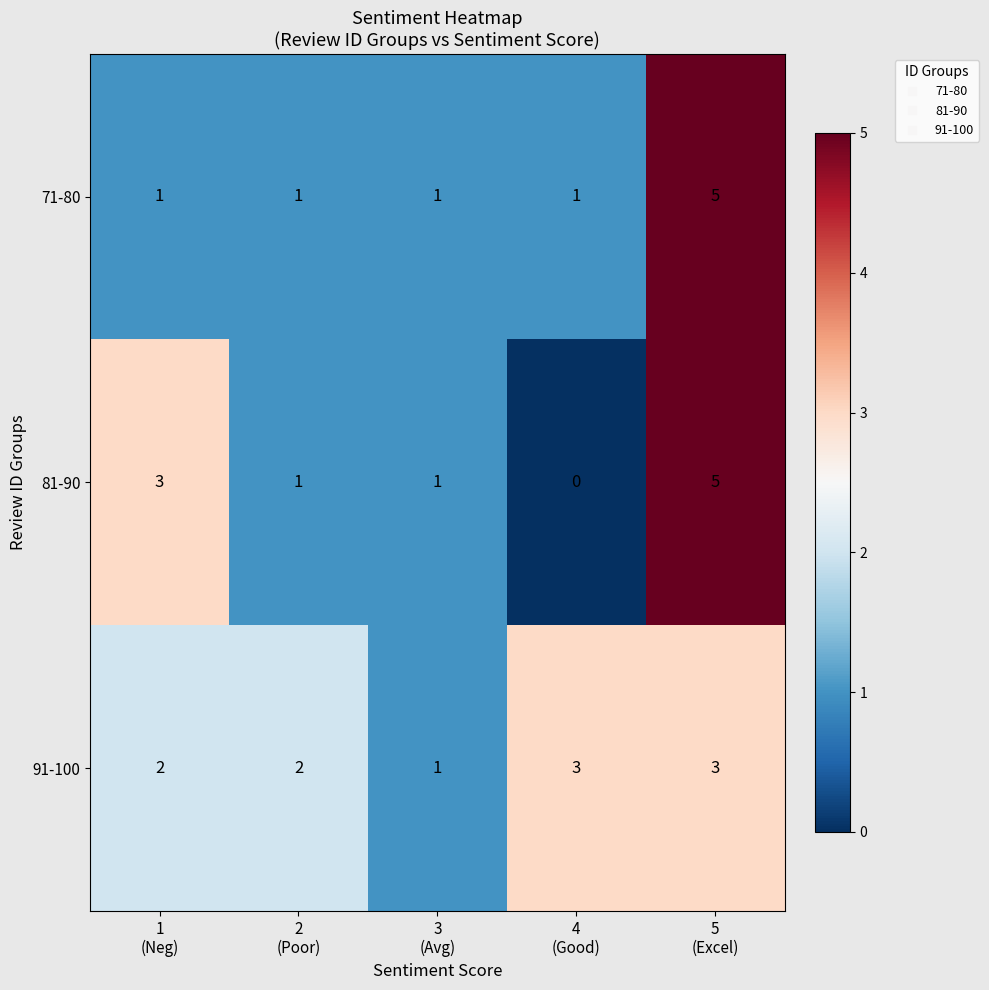

What is the greatest value displayed?

5